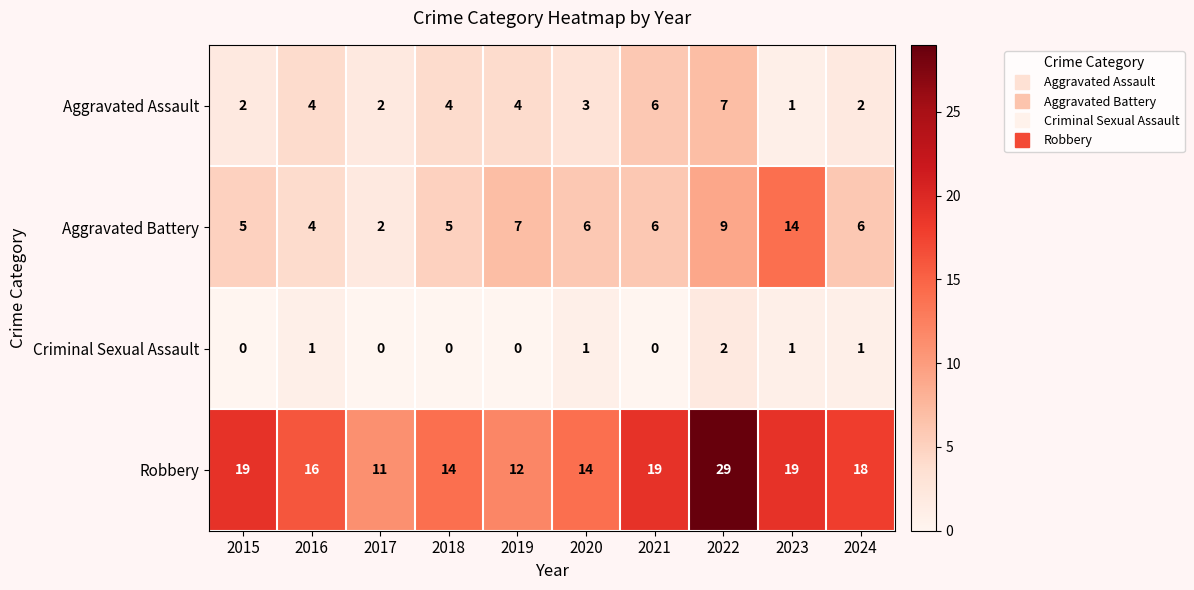

The value of Robbery at 2024 is 10. True or false?

False